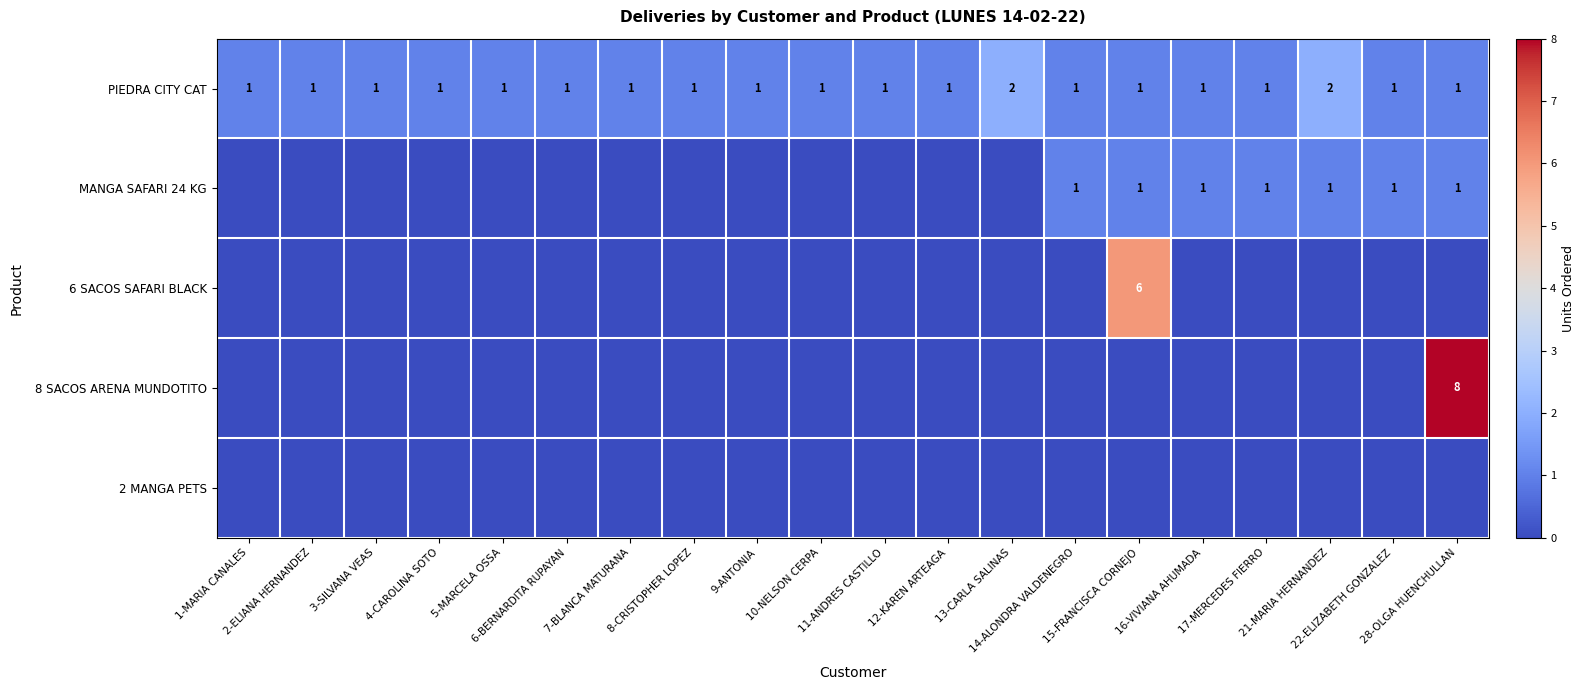

Which label corresponds to the smallest value in the chart?

1-MARIA CANALES